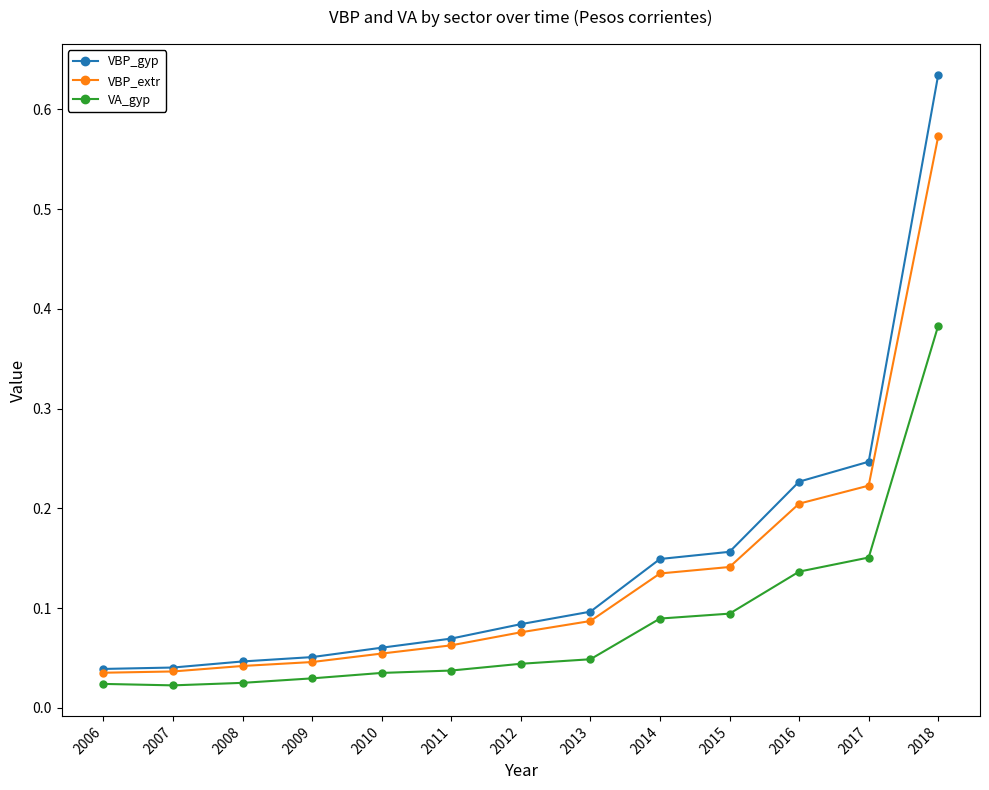

Between 2009 and 2013, which series saw the biggest shift?

VBP_gyp